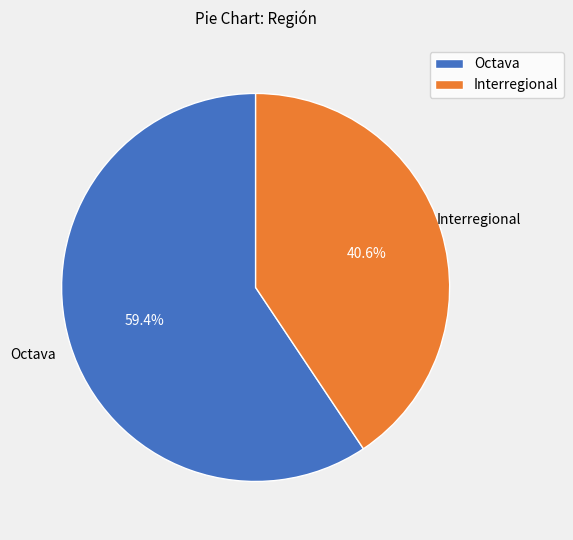

Which category has the smallest portion of the pie?

Interregional